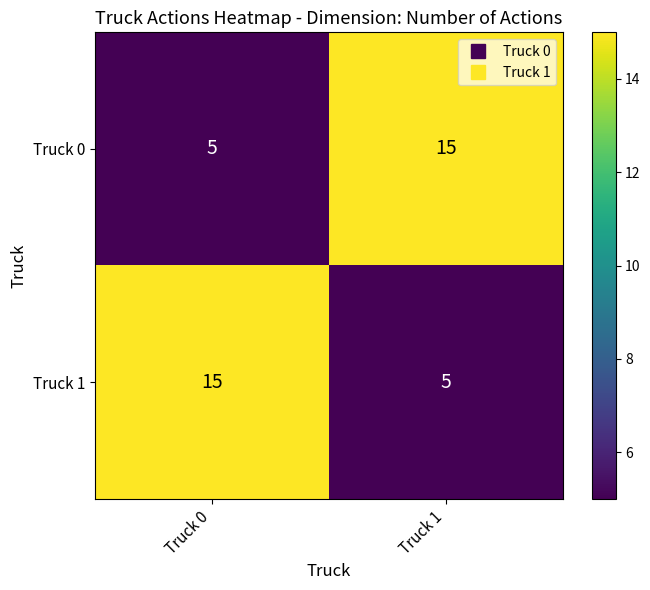

What is the total value across all series at Truck 1?

20